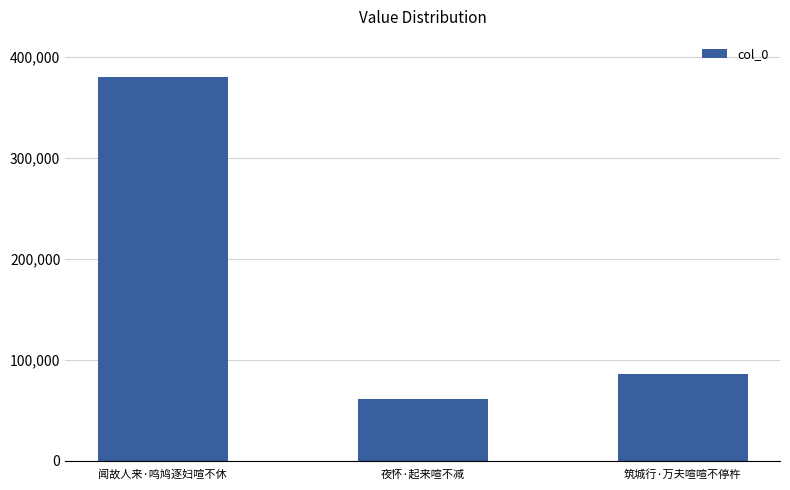

What is the label of the 2nd bar from the left?

夜怀·起来喧不减